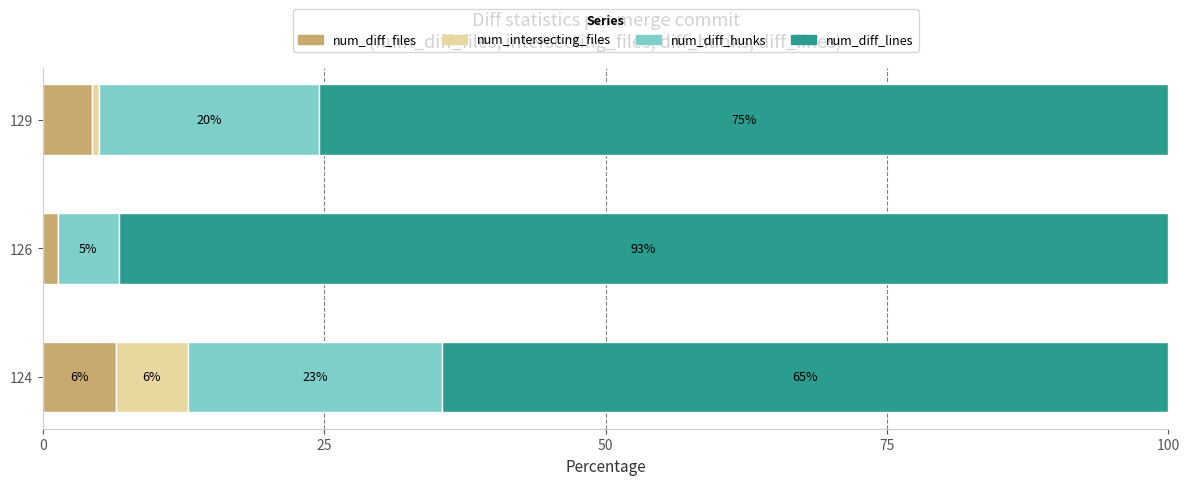

What are all the series names shown in the legend?

num_diff_files, num_intersecting_files, num_diff_hunks, num_diff_lines